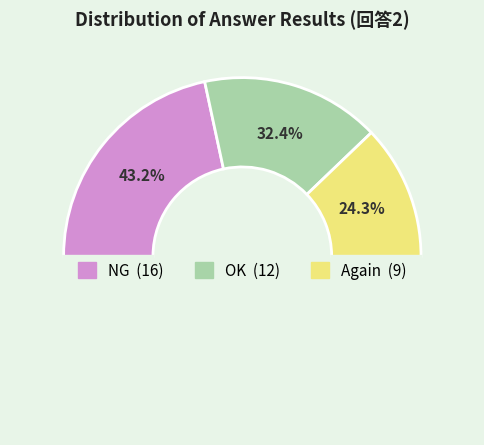

Rank the categories by value from lowest to highest.

Again, OK, NG